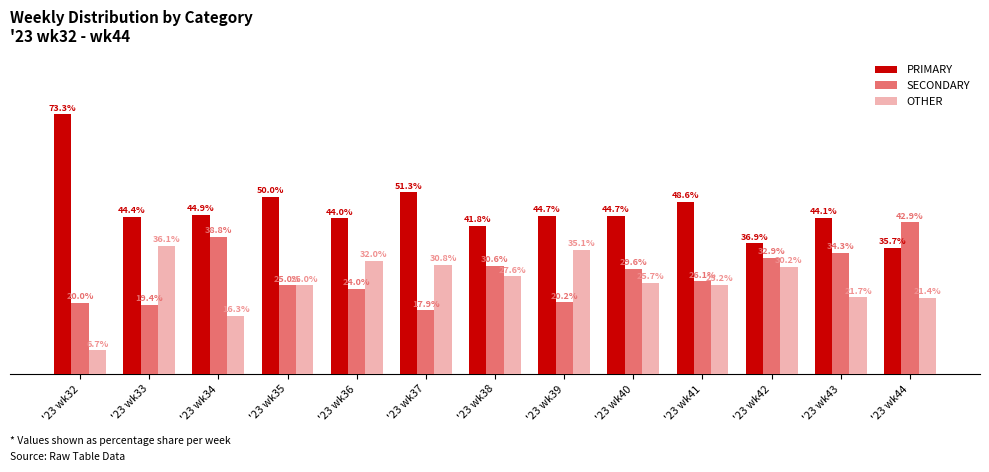

Rank the categories by SECONDARY value from highest to lowest.

'23 wk44, '23 wk34, '23 wk43, '23 wk42, '23 wk38, '23 wk40, '23 wk41, '23 wk35, '23 wk36, '23 wk39, '23 wk32, '23 wk33, '23 wk37